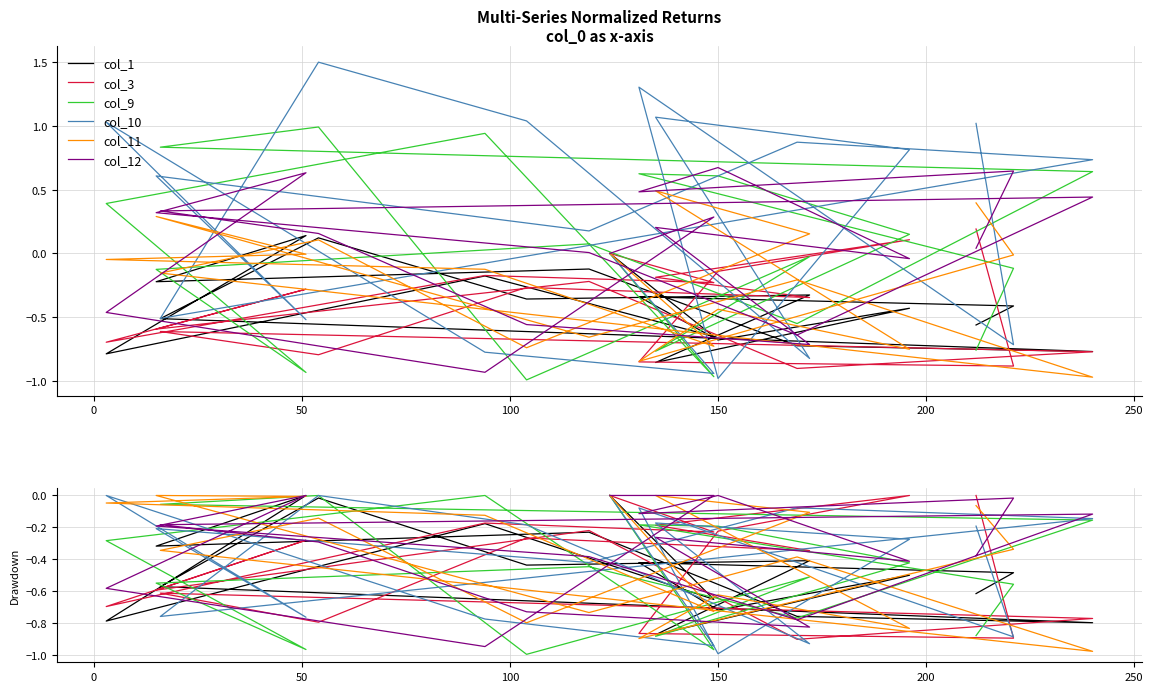

True or false: col_3 has more than 2 interior local peaks.

True